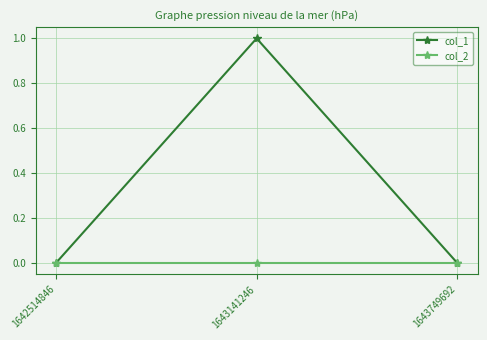

The value of col_1 at 1643749692 is 0. True or false?

True